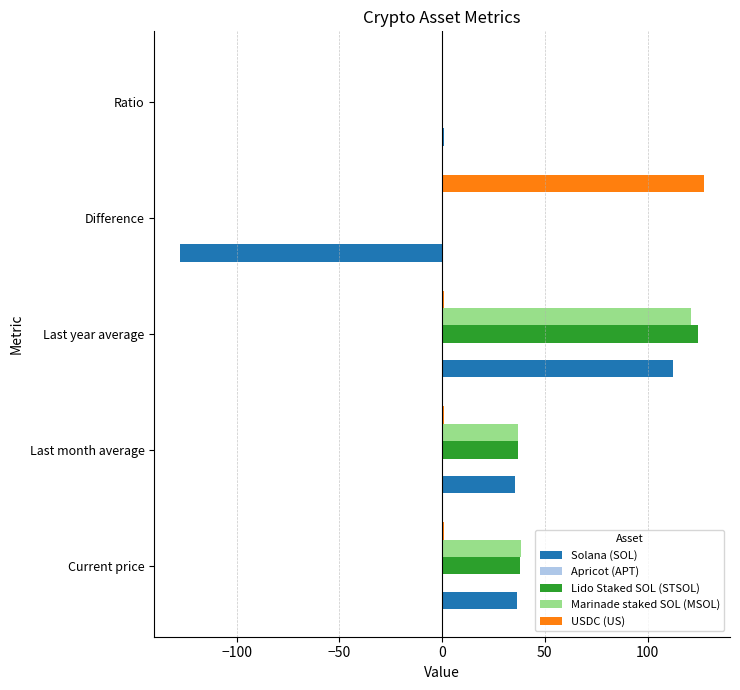

Which series has the widest spread of values?

Solana (SOL)